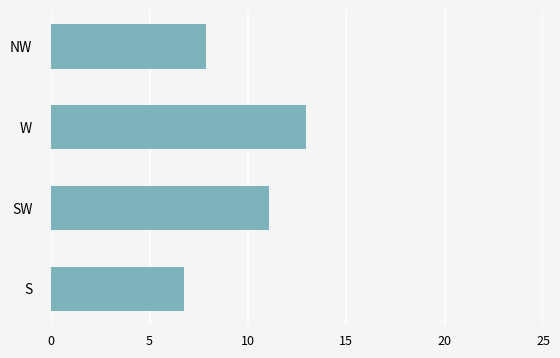

List the labels in order of value, largest first.

W, SW, NW, S